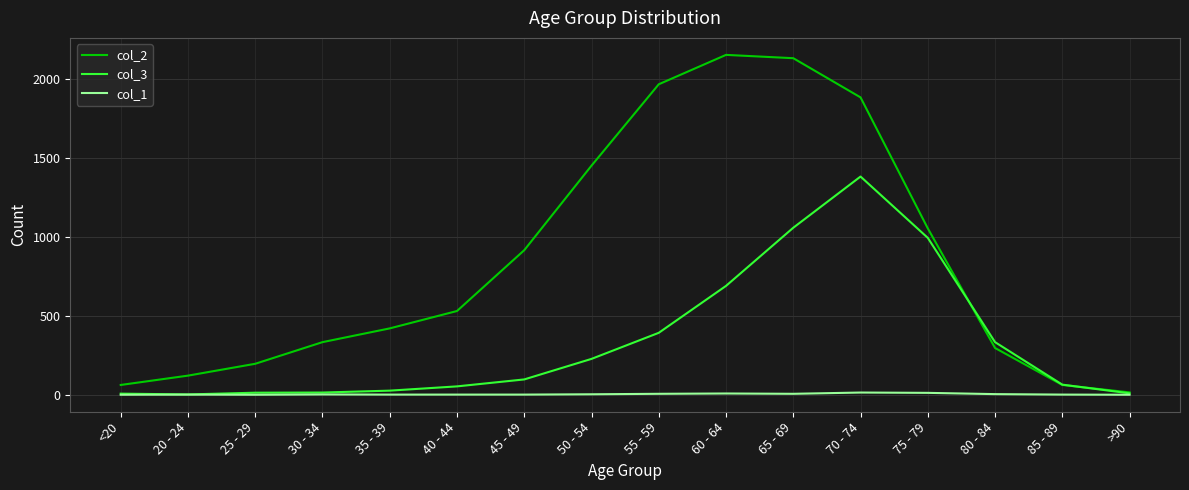

Is it true that col_1 equals 8 at 60 - 64?

True